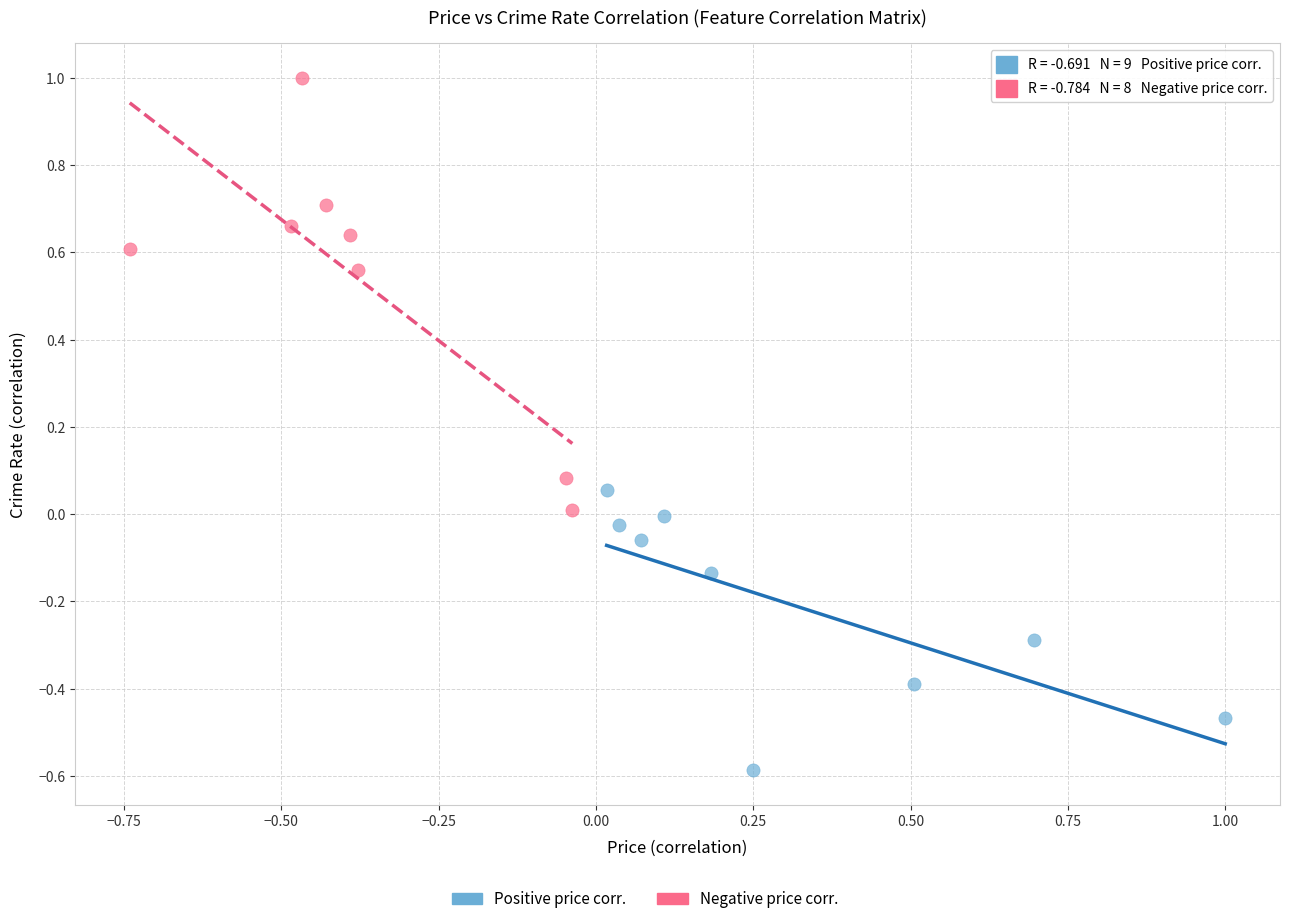

Which series reaches the maximum Y coordinate?

Negative price corr.